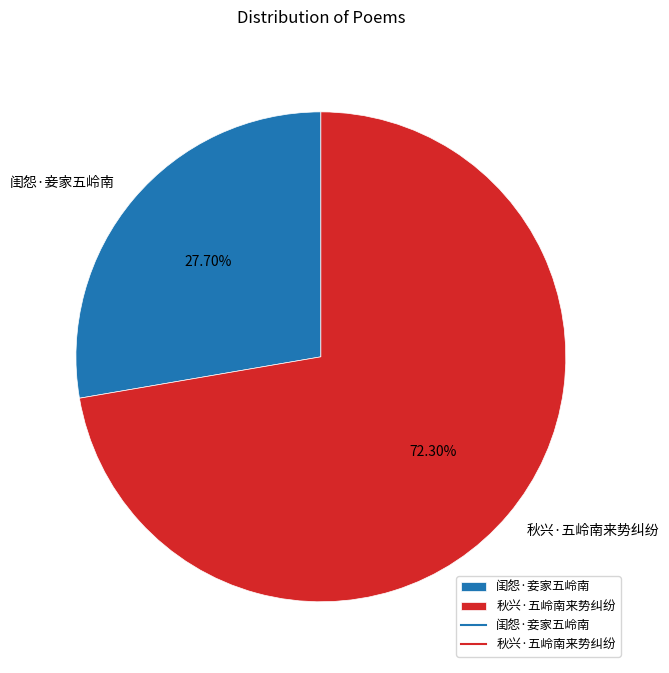

How many slices are in this pie chart?

2